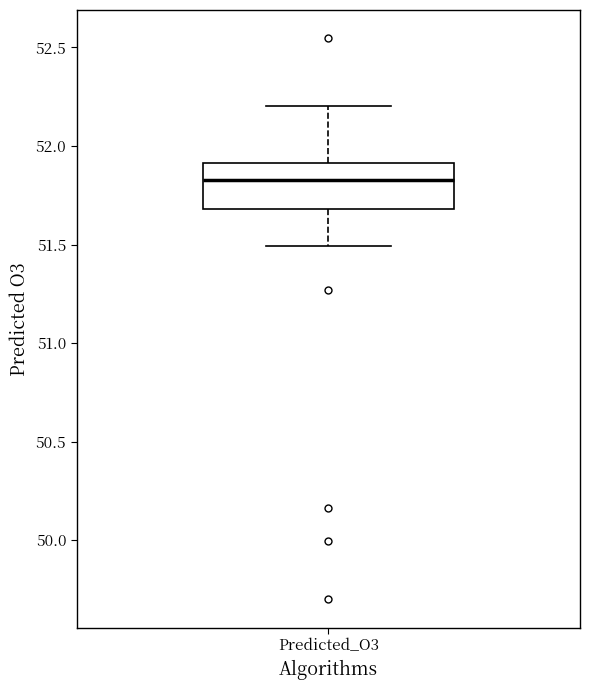

Read this box plot against the y-axis: the position of the median line, the range covered by the box, and the ends of both whiskers. The values are not printed on the chart, so give them approximately, as read against the axis.

median 51.85, box 51.70 to 51.90, whiskers 51.50 to 52.20